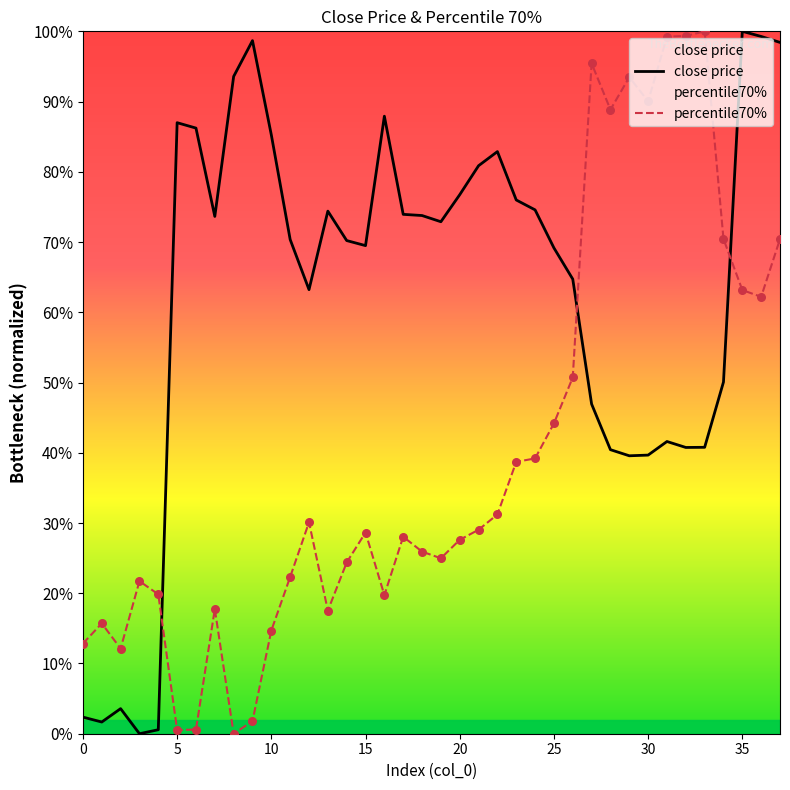

Which series contains the highest Y value?

close price